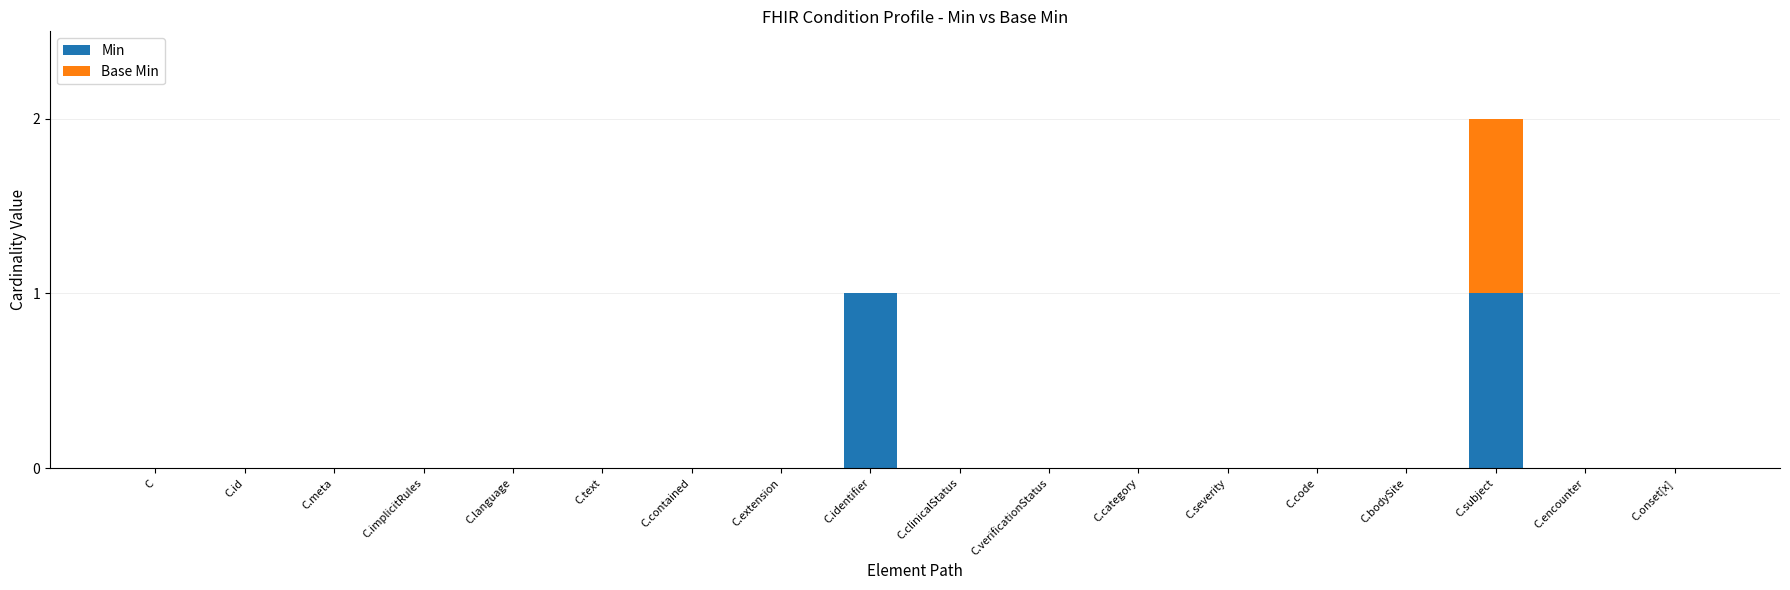

At which category is the sum across all series the highest?

C.subject